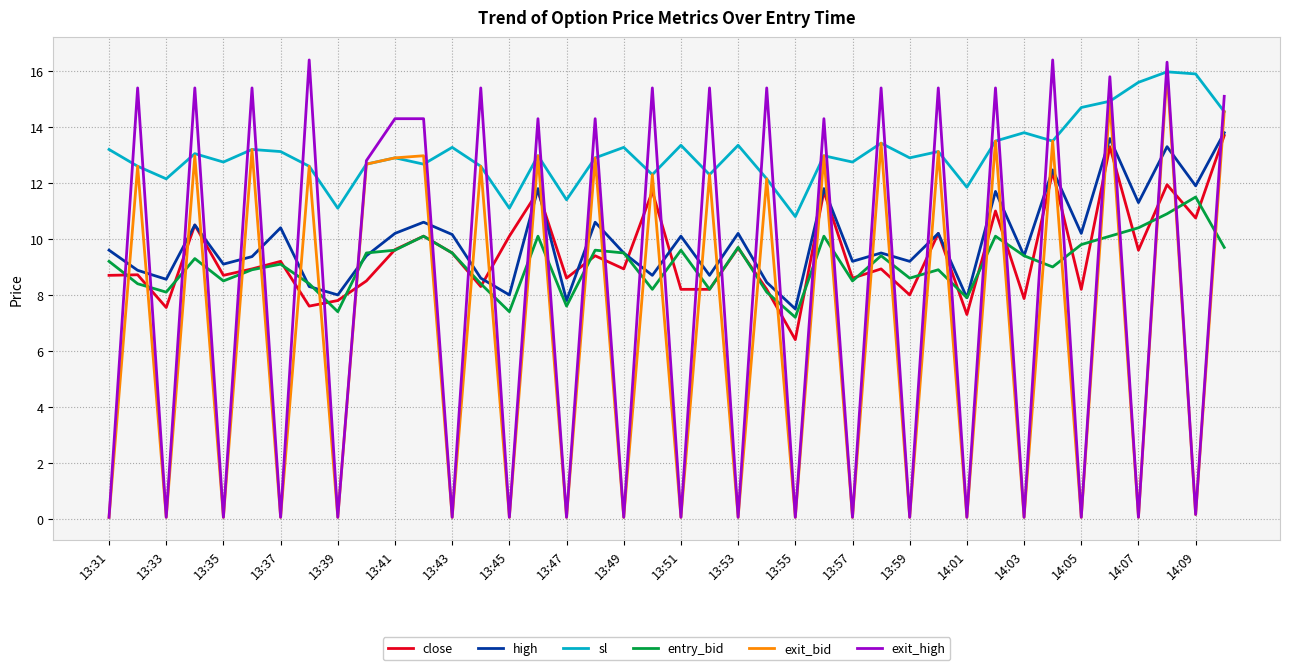

What are all the series names shown in the legend?

close, high, sl, entry_bid, exit_bid, exit_high